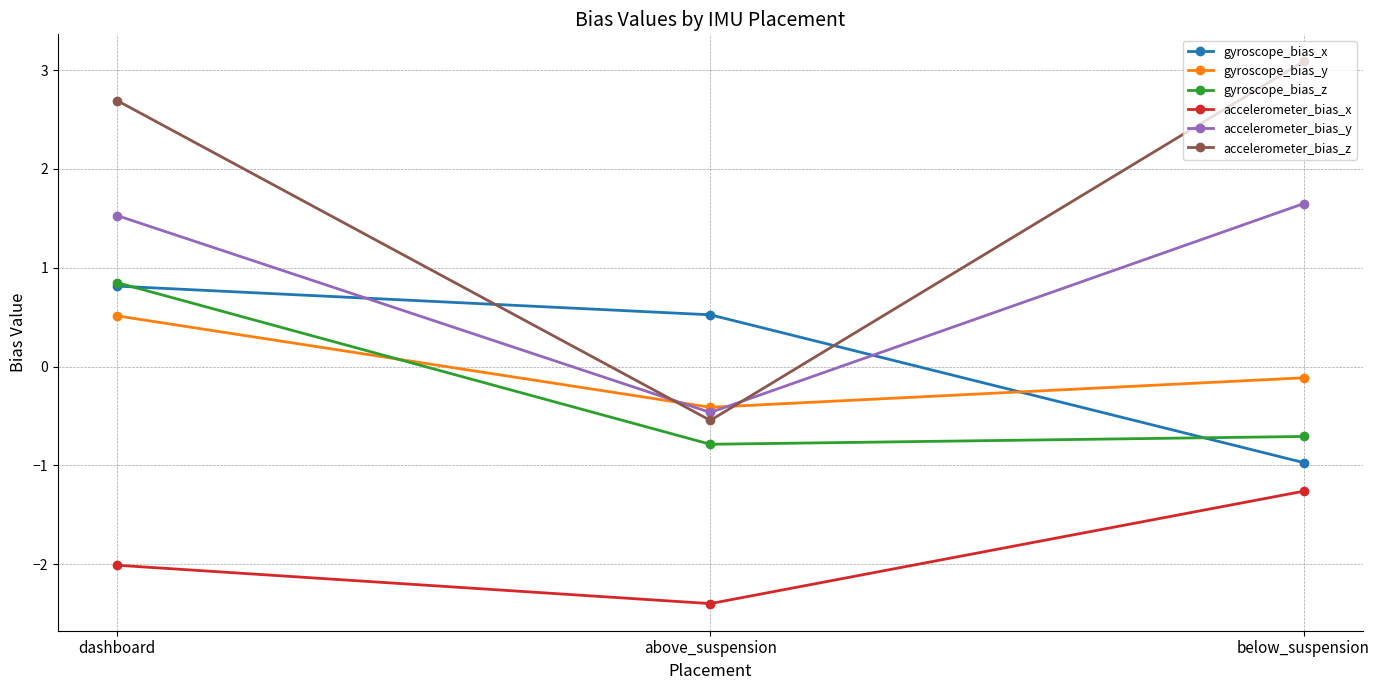

The value of accelerometer_bias_z at above_suspension is -0.5. True or false?

True